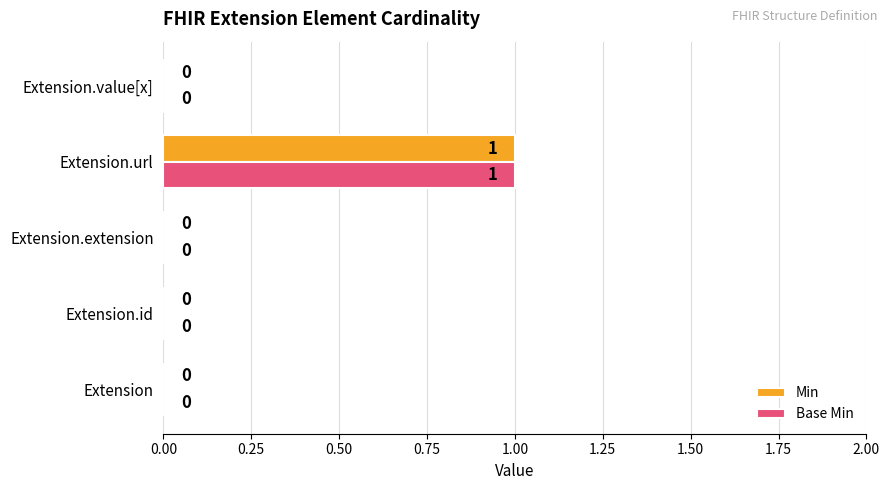

True or false: Base Min has a value of 2 at Extension.url.

False